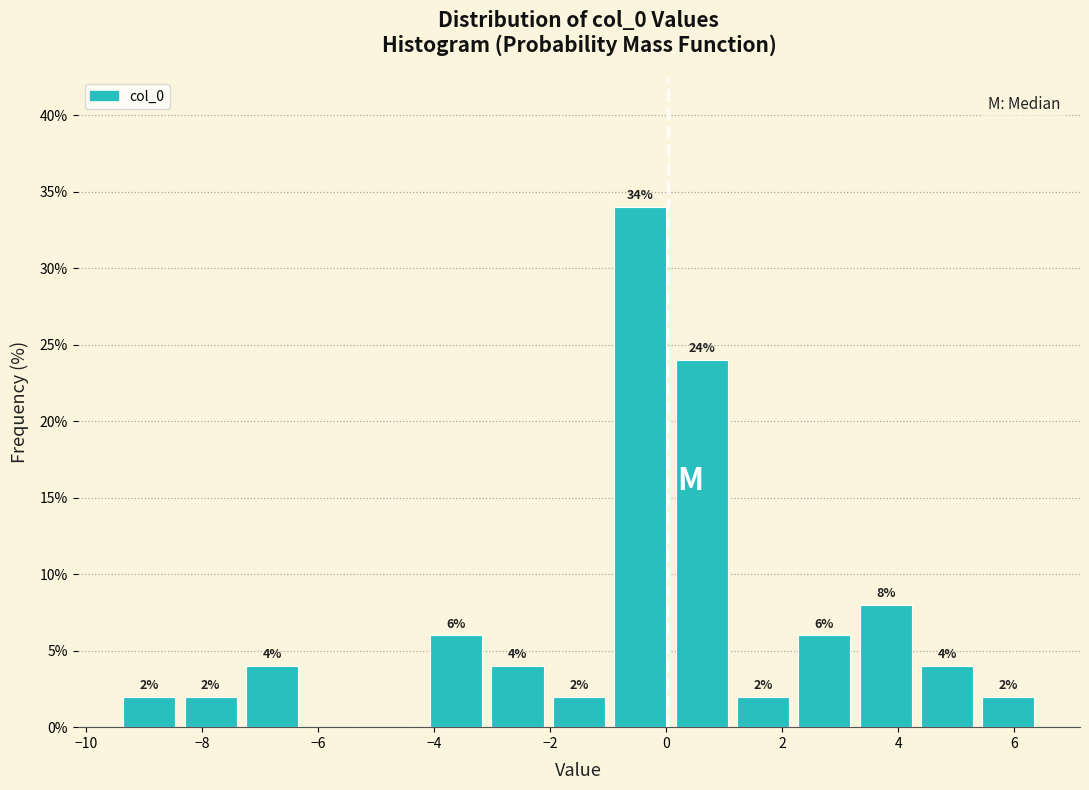

Over which range of the x-axis is the bar tallest?

-1.0 to 0.0